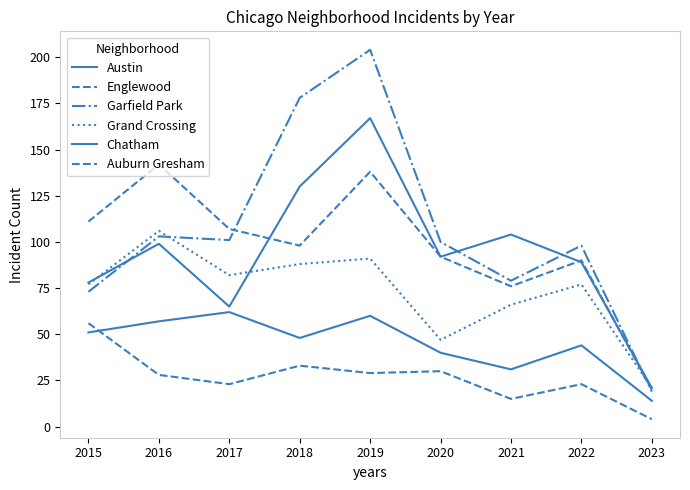

In Garfield Park, how many points are lower than both neighbors (excluding endpoints)?

2